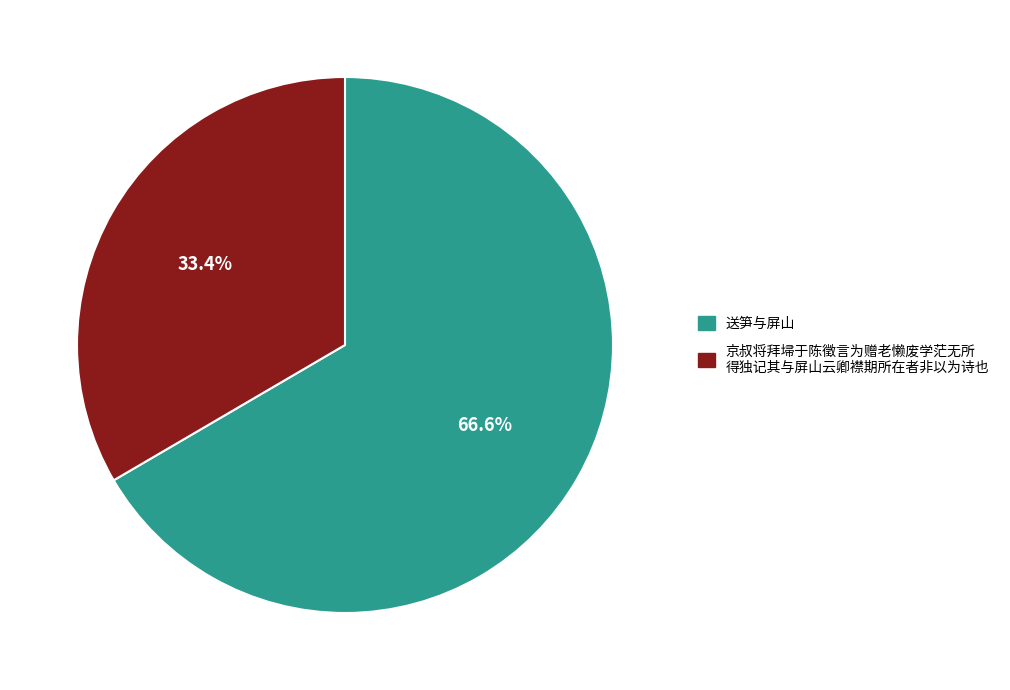

Is there a majority slice in this chart?

Yes